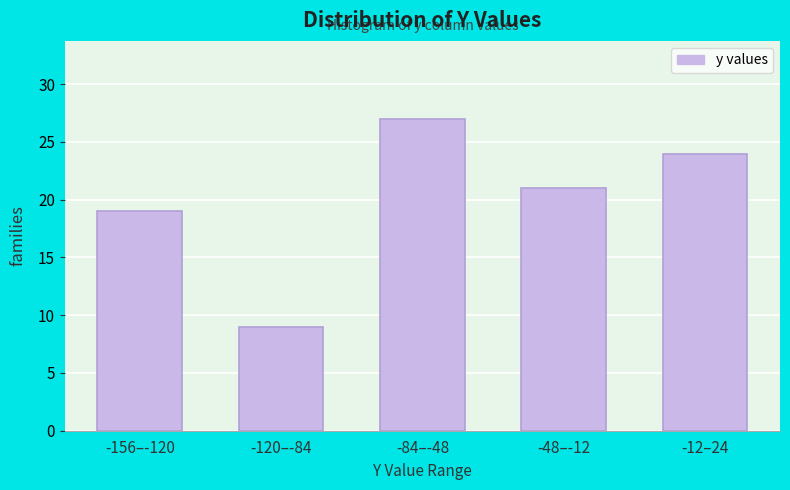

Reading right to left, extract all data points from this chart.

24	21	27	9	19